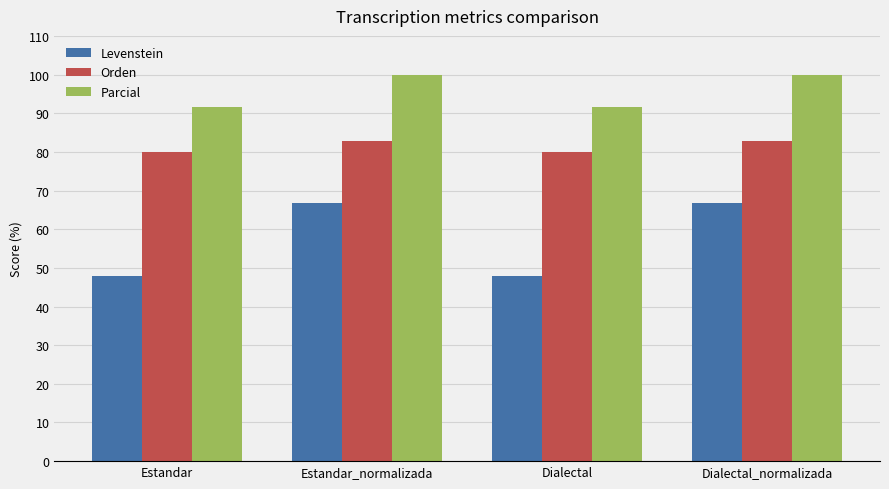

True or false: Levenstein has a value of 47.8 at Estandar.

True